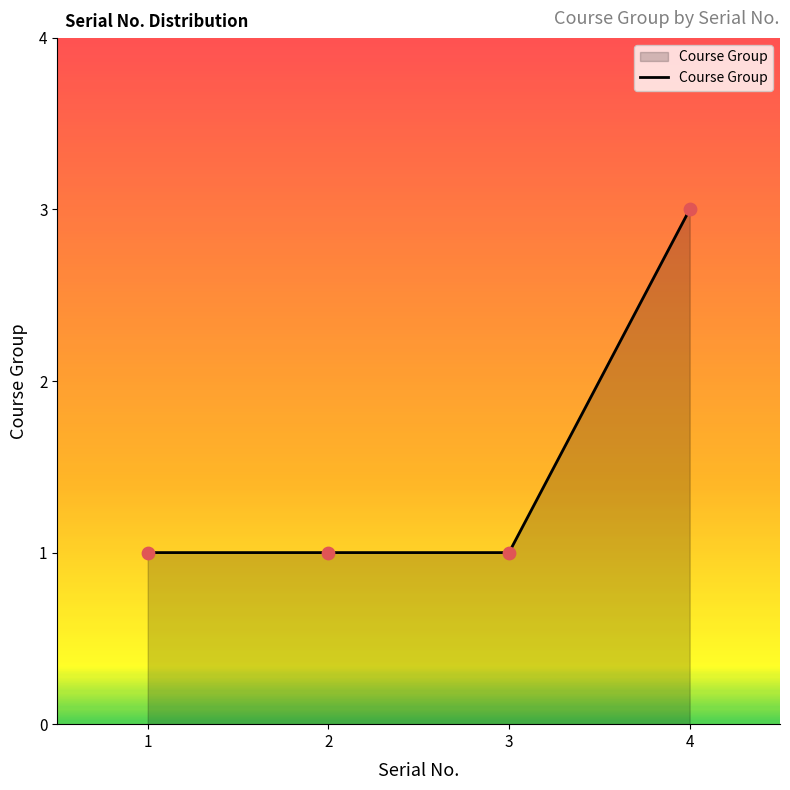

What is the ratio of the value at 2 to the value at 1?

1.0